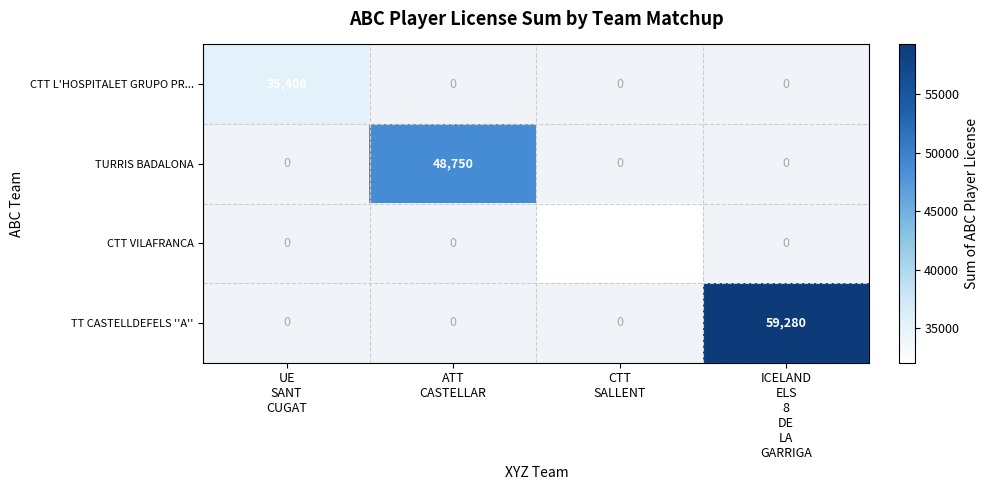

Between UE
SANT
CUGAT and CTT
SALLENT, which series saw the biggest shift?

CTT L'HOSPITALET GRUPO PR...